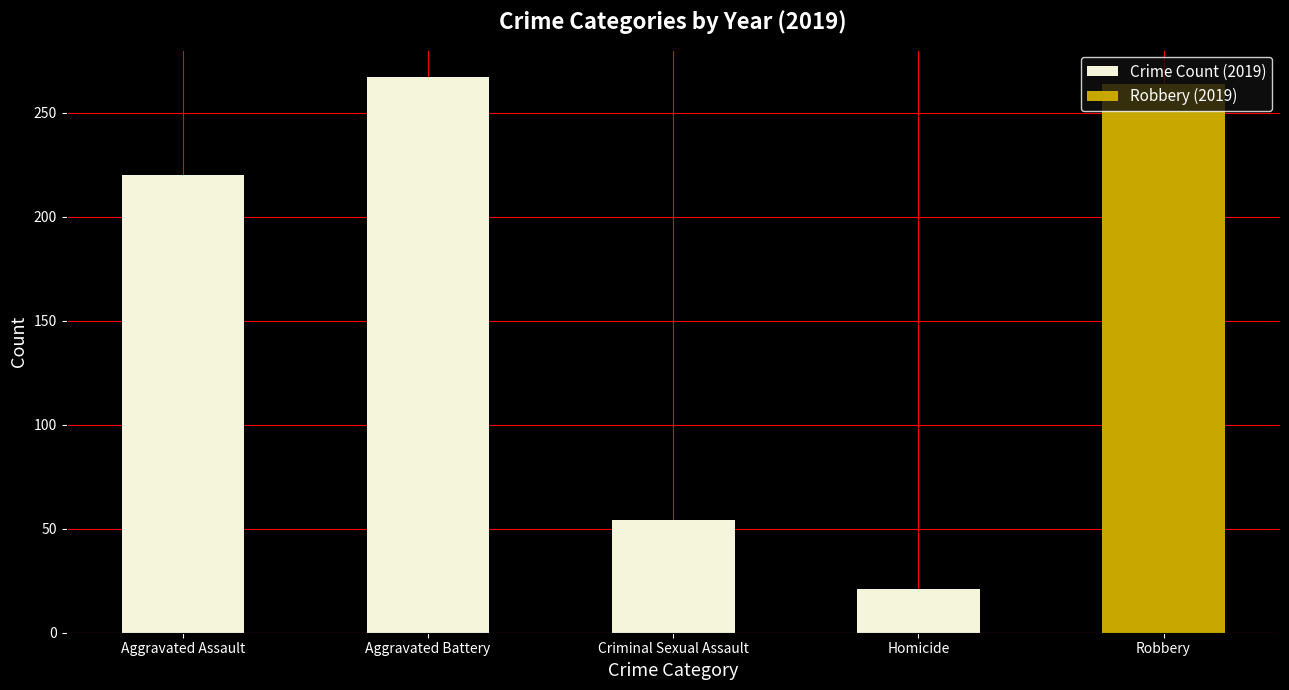

The value at Criminal Sexual Assault is 18. True or false?

False